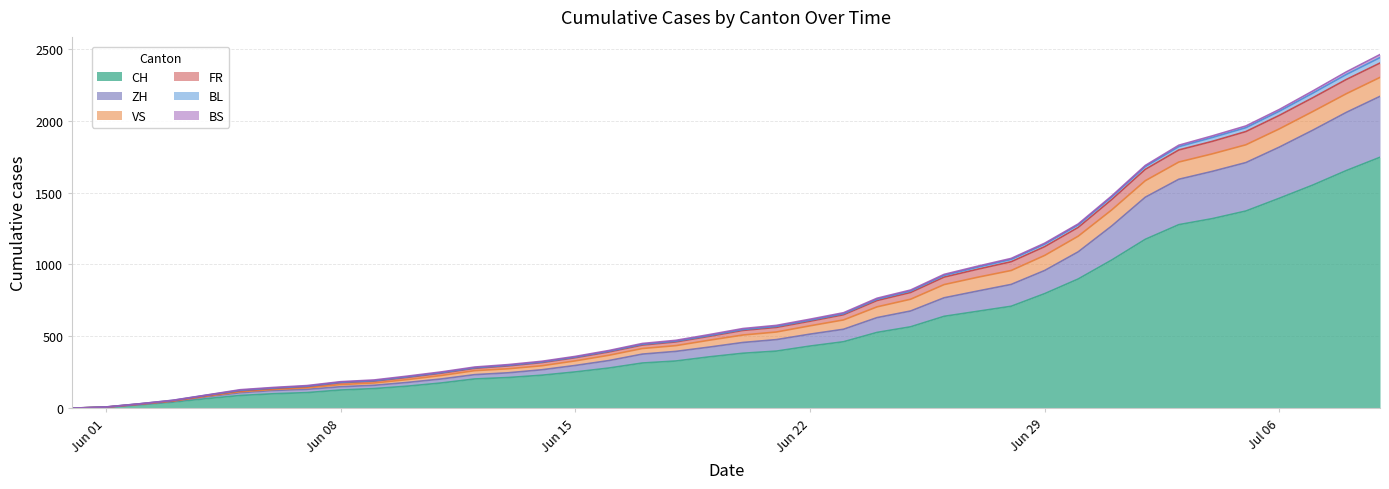

Between 2020-06-23 and 2020-06-16, which is larger?

2020-06-23